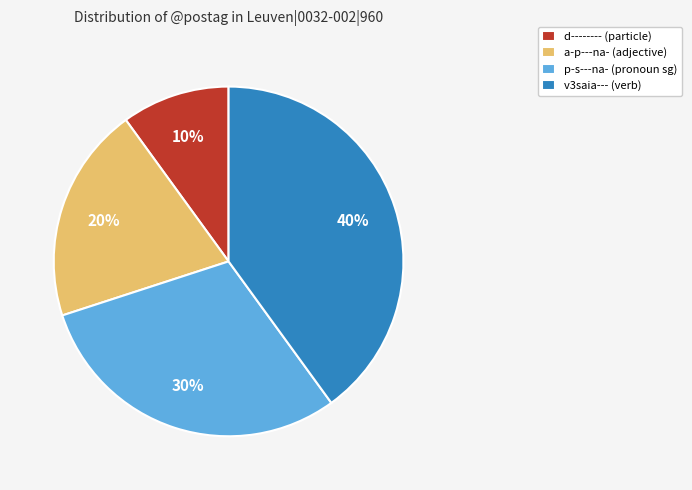

Is it true that a-p---na- is 15% of the pie?

False